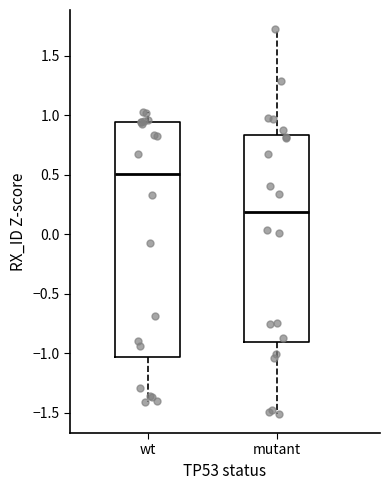

Reading left to right, transcribe this box plot: for each box, give where its median line is, the range the box spans, and where its two whiskers end, as read against the y-axis. The values are not printed on the chart, so give them approximately, as read against the axis.

wt: median 0.50, box -1.05 to 0.95, whiskers -1.40 to 1.05
mutant: median 0.20, box -0.90 to 0.85, whiskers -1.50 to 1.70